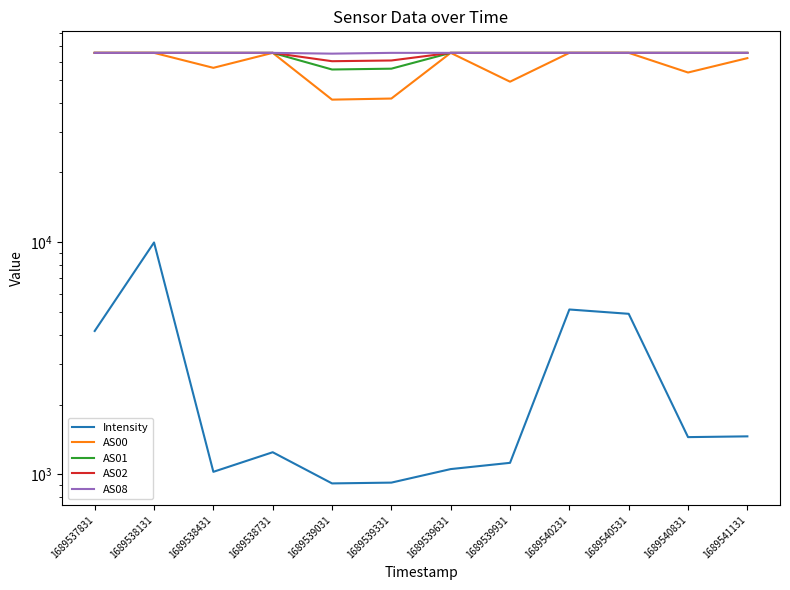

What is the difference between the Intensity values at 1689540831 and 1689541131?

11.1